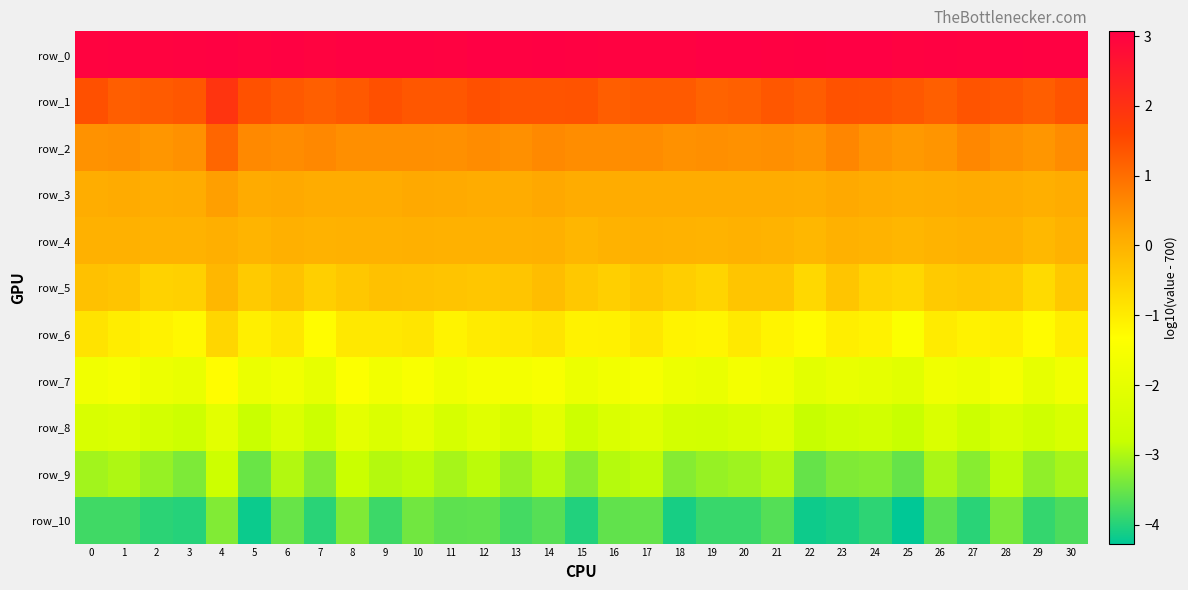

Reading left to right, extract all data points from this chart.

row_0: 0=3.0	1=3.0	2=3.0	3=3.0	4=3.0	5=3.0	6=3.0	7=3.0	8=3.0	9=3.0	10=3.0	11=3.0	12=3.1	13=3.0	14=3.0	15=3.0	16=3.0	17=3.0	18=3.0	19=3.1	20=3.1	21=3.0	22=3.1	23=3.1	24=3.1	25=3.0	26=3.0	27=3.0	28=3.0	29=3.0	30=3.0
row_1: 0=1.4	1=1.2	2=1.3	3=1.3	4=1.9	5=1.4	6=1.3	7=1.2	8=1.3	9=1.4	10=1.3	11=1.3	12=1.4	13=1.4	14=1.3	15=1.4	16=1.2	17=1.3	18=1.3	19=1.1	20=1.2	21=1.3	22=1.2	23=1.4	24=1.4	25=1.3	26=1.2	27=1.4	28=1.3	29=1.2	30=1.3
row_2: 0=0.5	1=0.5	2=0.4	3=0.5	4=1.1	5=0.6	6=0.5	7=0.6	8=0.5	9=0.5	10=0.5	11=0.5	12=0.6	13=0.5	14=0.6	15=0.5	16=0.5	17=0.6	18=0.5	19=0.5	20=0.5	21=0.5	22=0.4	23=0.6	24=0.5	25=0.4	26=0.4	27=0.6	28=0.5	29=0.4	30=0.6
row_3: 0=0.1	1=0.1	2=0.1	3=0.1	4=0.3	5=0.1	6=0.1	7=0.1	8=0.1	9=0.1	10=0.1	11=0.1	12=0.1	13=0.1	14=0.2	15=0.1	16=0.1	17=0.1	18=0.1	19=0.1	20=0.1	21=0.1	22=0.1	23=0.1	24=0.1	25=0.1	26=0.1	27=0.1	28=0.1	29=0.0	30=0.1
row_4: 0=-0.0	1=0.0	2=-0.0	3=-0.0	4=0.0	5=-0.1	6=0.0	7=-0.0	8=0.0	9=0.0	10=0.0	11=0.0	12=-0.0	13=-0.0	14=0.0	15=-0.1	16=-0.0	17=0.0	18=-0.0	19=-0.0	20=-0.0	21=-0.0	22=-0.1	23=0.0	24=-0.0	25=-0.1	26=-0.0	27=-0.0	28=0.0	29=-0.1	30=-0.0
row_5: 0=-0.3	1=-0.3	2=-0.6	3=-0.5	4=-0.1	5=-0.4	6=-0.3	7=-0.5	8=-0.4	9=-0.3	10=-0.3	11=-0.3	12=-0.4	13=-0.3	14=-0.2	15=-0.4	16=-0.5	17=-0.4	18=-0.5	19=-0.6	20=-0.3	21=-0.3	22=-0.7	23=-0.3	24=-0.6	25=-0.6	26=-0.4	27=-0.4	28=-0.4	29=-0.7	30=-0.4
row_6: 0=-0.9	1=-1.0	2=-1.1	3=-1.2	4=-0.6	5=-1.1	6=-0.9	7=-1.3	8=-0.9	9=-1.0	10=-0.9	11=-1.1	12=-1.0	13=-1.0	14=-0.9	15=-1.1	16=-1.1	17=-0.9	18=-1.1	19=-1.2	20=-1.0	21=-1.2	22=-1.3	23=-1.1	24=-1.1	25=-1.4	26=-1.0	27=-1.1	28=-1.1	29=-1.3	30=-1.0
row_7: 0=-1.7	1=-1.6	2=-1.8	3=-1.9	4=-1.3	5=-1.9	6=-1.7	7=-2.0	8=-1.4	9=-1.7	10=-1.5	11=-1.7	12=-1.6	13=-1.6	14=-1.5	15=-1.8	16=-1.7	17=-1.6	18=-1.8	19=-1.9	20=-1.6	21=-1.7	22=-2.1	23=-1.9	24=-2.0	25=-2.1	26=-1.7	27=-1.8	28=-1.6	29=-2.0	30=-1.7
row_8: 0=-2.4	1=-2.3	2=-2.5	3=-2.6	4=-2.1	5=-2.8	6=-2.3	7=-2.7	8=-2.0	9=-2.3	10=-2.0	11=-2.4	12=-2.1	13=-2.4	14=-2.1	15=-2.7	16=-2.3	17=-2.2	18=-2.5	19=-2.5	20=-2.4	21=-2.2	22=-2.8	23=-2.6	24=-2.6	25=-2.8	26=-2.3	27=-2.7	28=-2.4	29=-2.6	30=-2.4
row_9: 0=-3.1	1=-3.0	2=-3.2	3=-3.3	4=-2.7	5=-3.5	6=-3.0	7=-3.3	8=-2.7	9=-2.9	10=-2.9	11=-3.0	12=-2.9	13=-3.1	14=-2.9	15=-3.3	16=-2.9	17=-2.9	18=-3.3	19=-3.2	20=-3.1	21=-3.0	22=-3.5	23=-3.3	24=-3.3	25=-3.5	26=-3.0	27=-3.3	28=-2.9	29=-3.2	30=-3.1
row_10: 0=-3.8	1=-3.8	2=-3.9	3=-4.0	4=-3.3	5=-4.2	6=-3.5	7=-4.0	8=-3.3	9=-3.8	10=-3.4	11=-3.6	12=-3.6	13=-3.8	14=-3.6	15=-4.0	16=-3.5	17=-3.5	18=-4.1	19=-3.8	20=-3.9	21=-3.7	22=-4.2	23=-4.1	24=-3.9	25=-4.3	26=-3.6	27=-4.0	28=-3.4	29=-3.9	30=-3.7